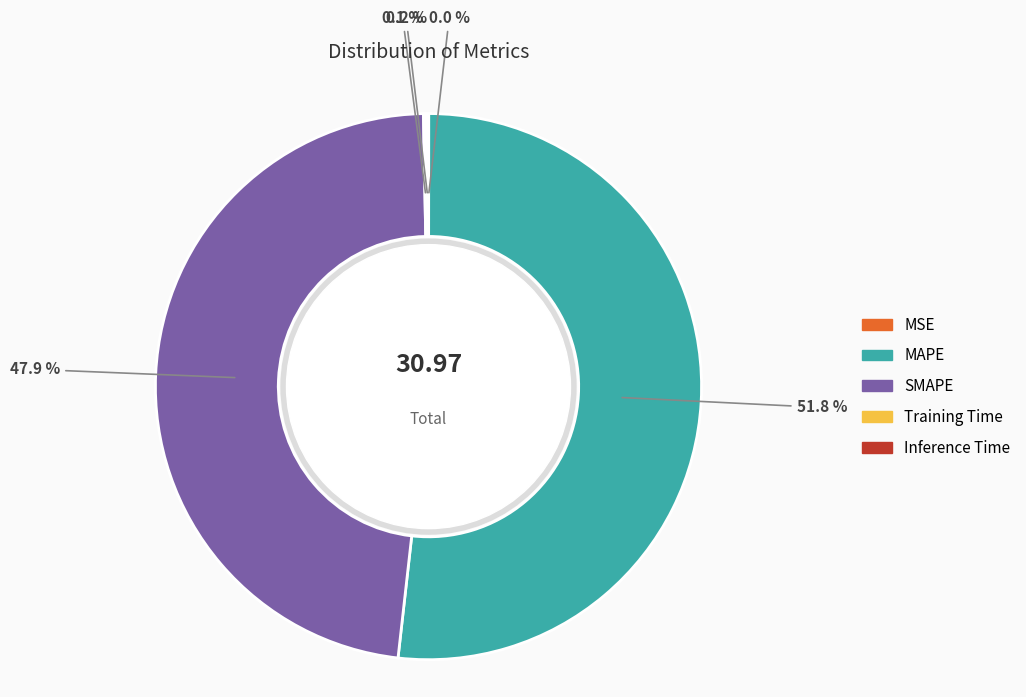

How much of the chart is everything except MAPE?

48.2%